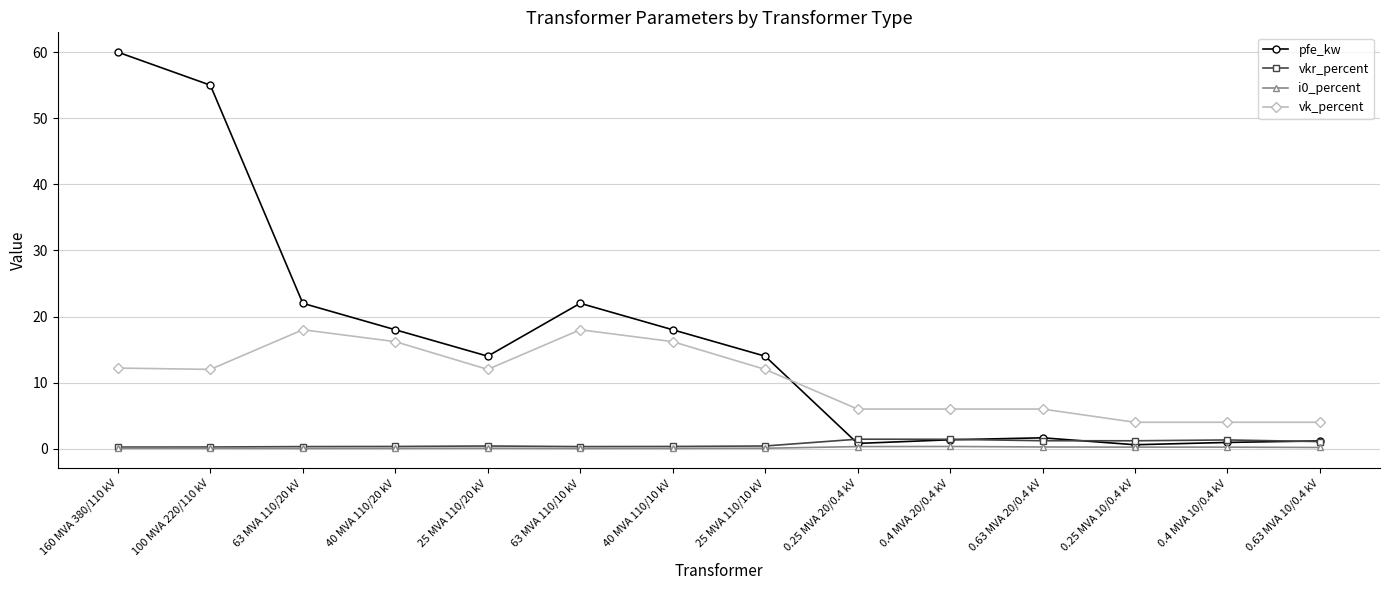

What is the difference between the highest and lowest values at 0.4 MVA 10/0.4 kV?

3.8